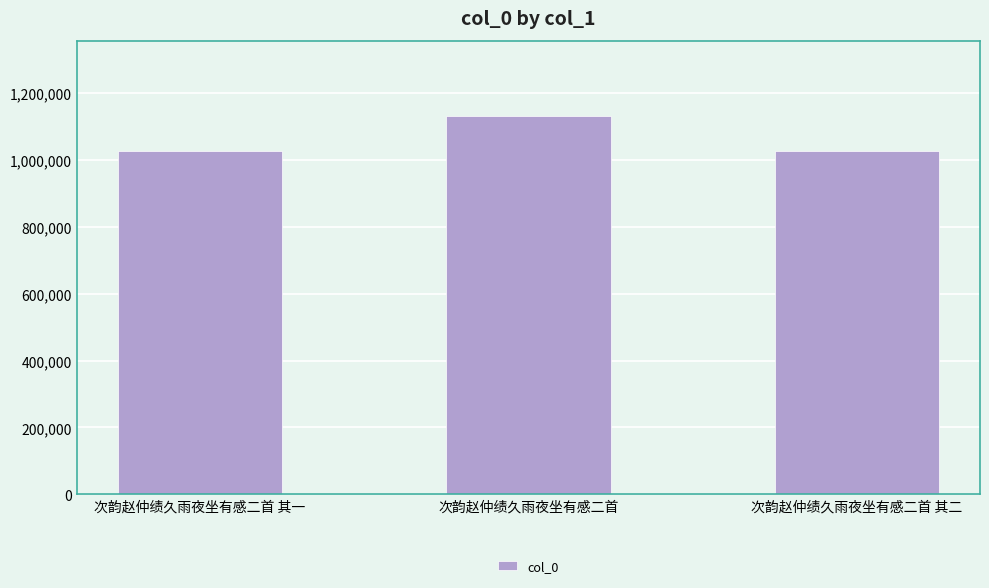

What is the difference between the maximum and minimum values?

105158